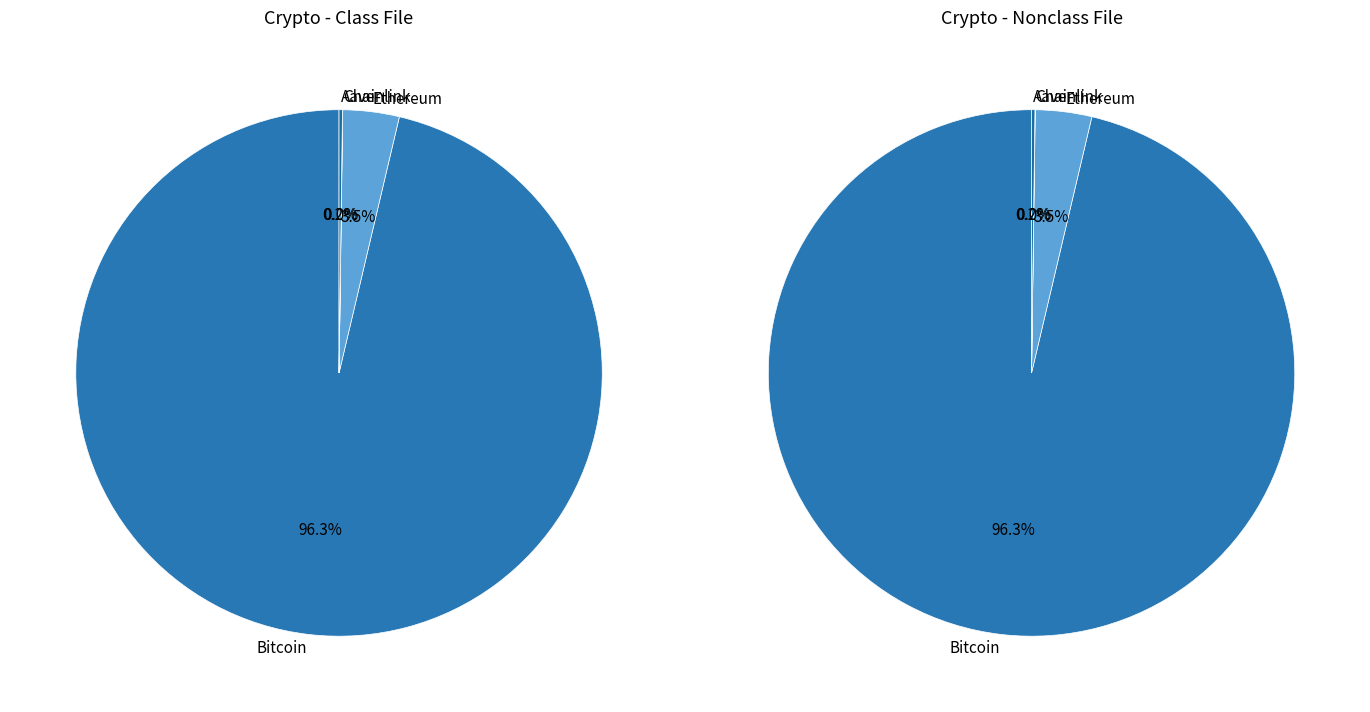

What is the change in value from Chainlink to Aave?

+229.4